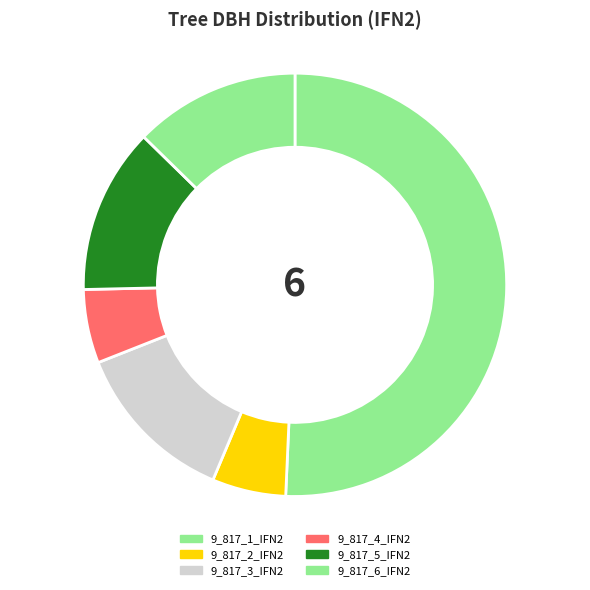

Count the number of slices in the pie.

6